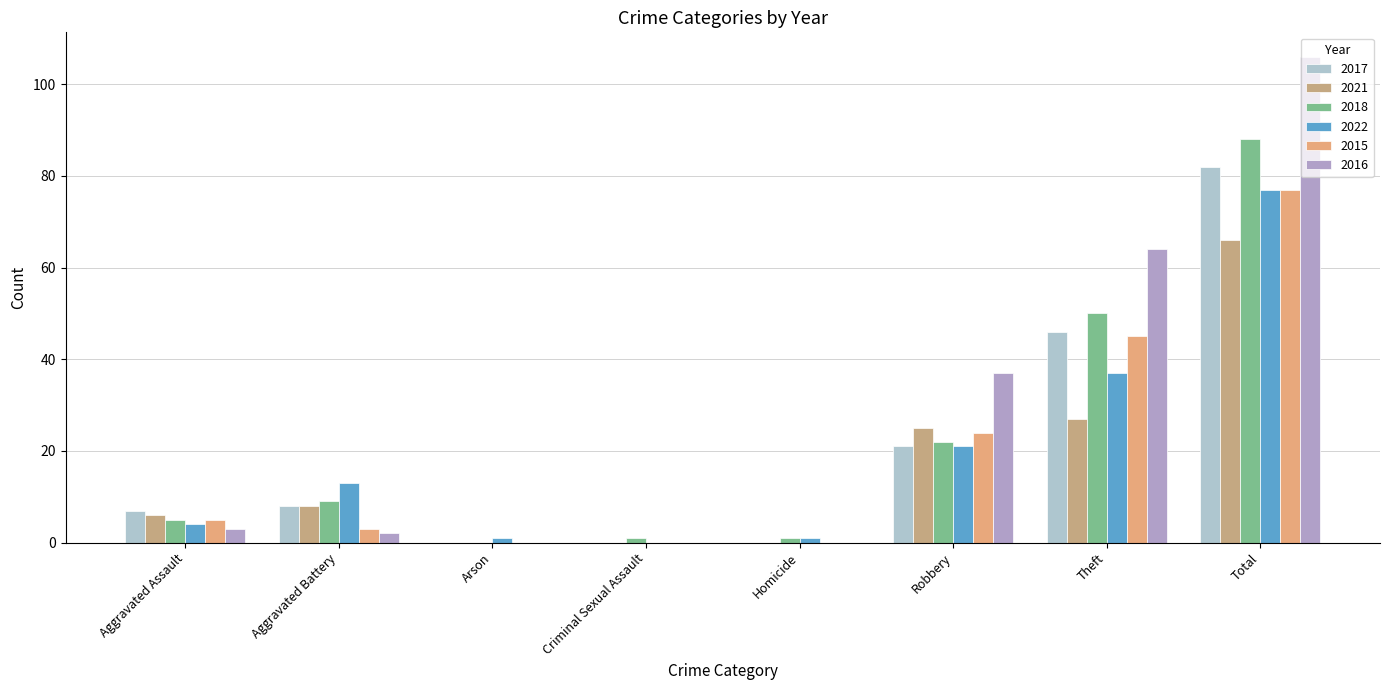

Between Theft and Aggravated Battery, which is larger?

Theft